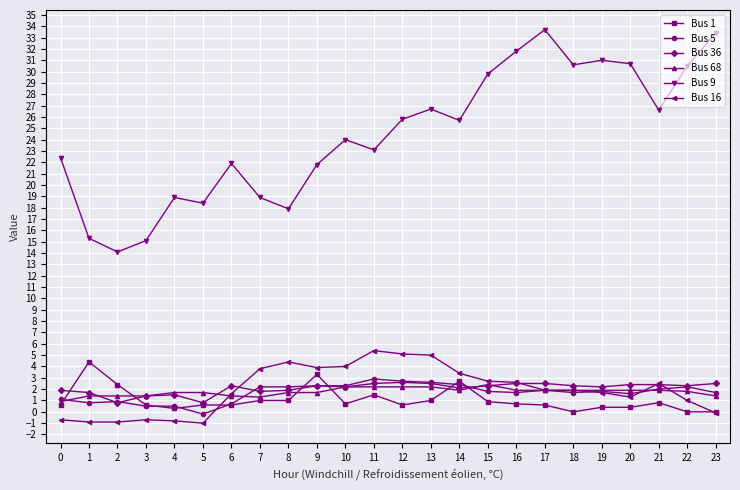

True or false: Bus 9 and Bus 1 cross at least once.

False